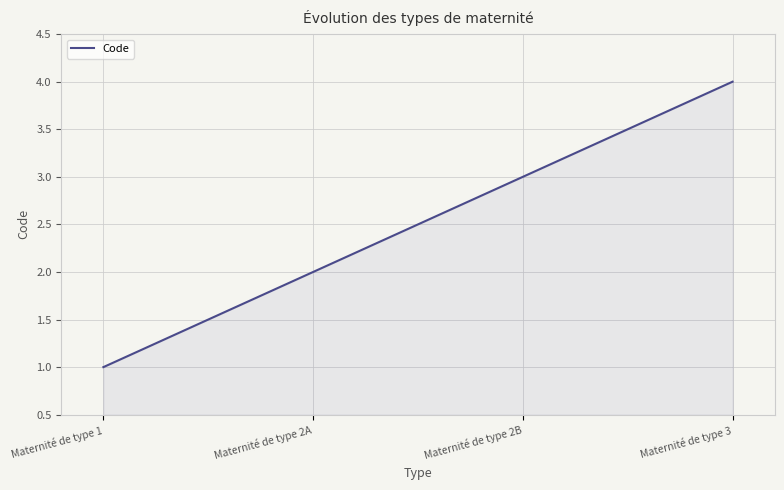

Reading left to right, extract all data points from this chart.

1	2	3	4